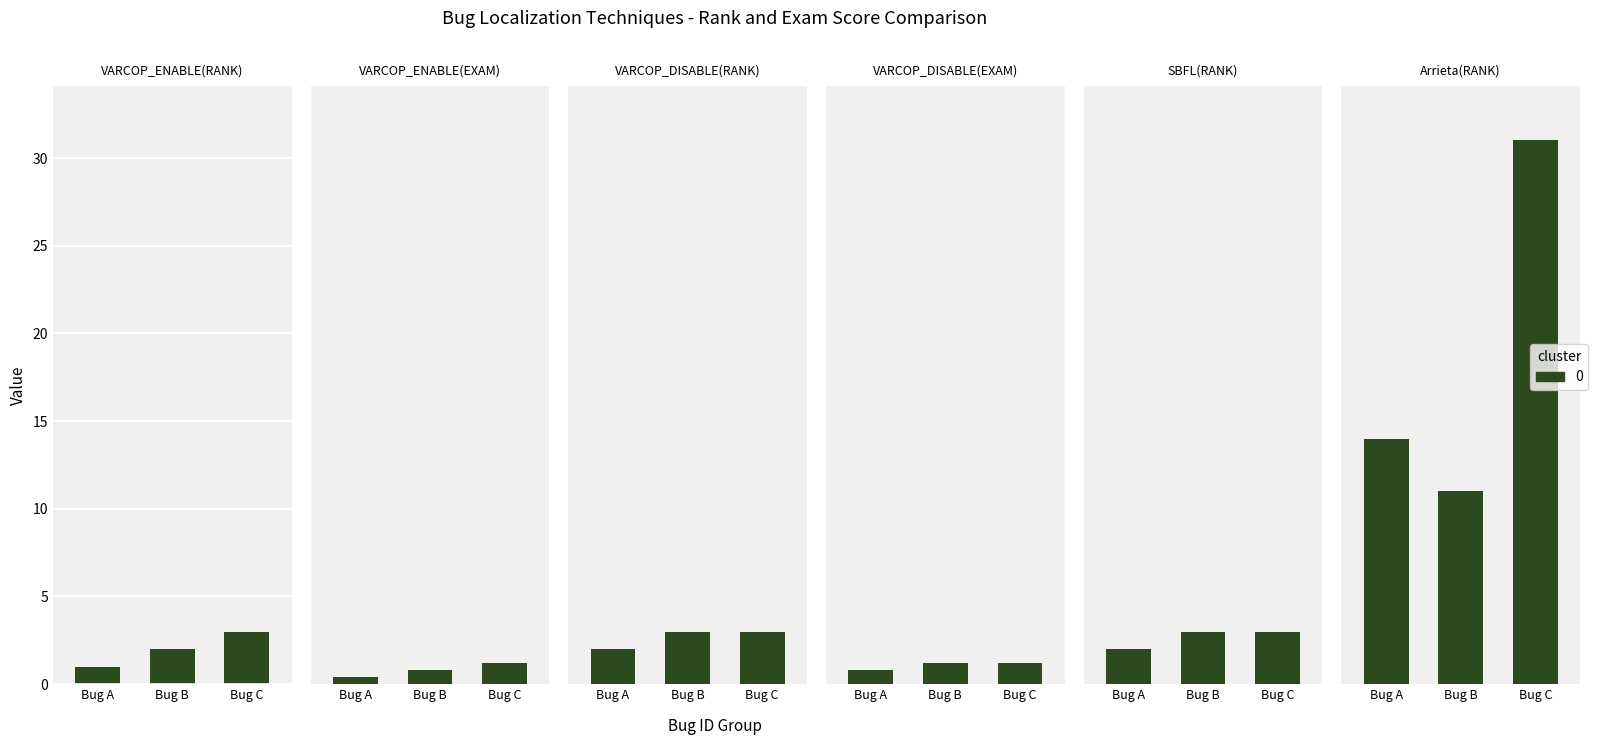

How many bars are there in each group?

6